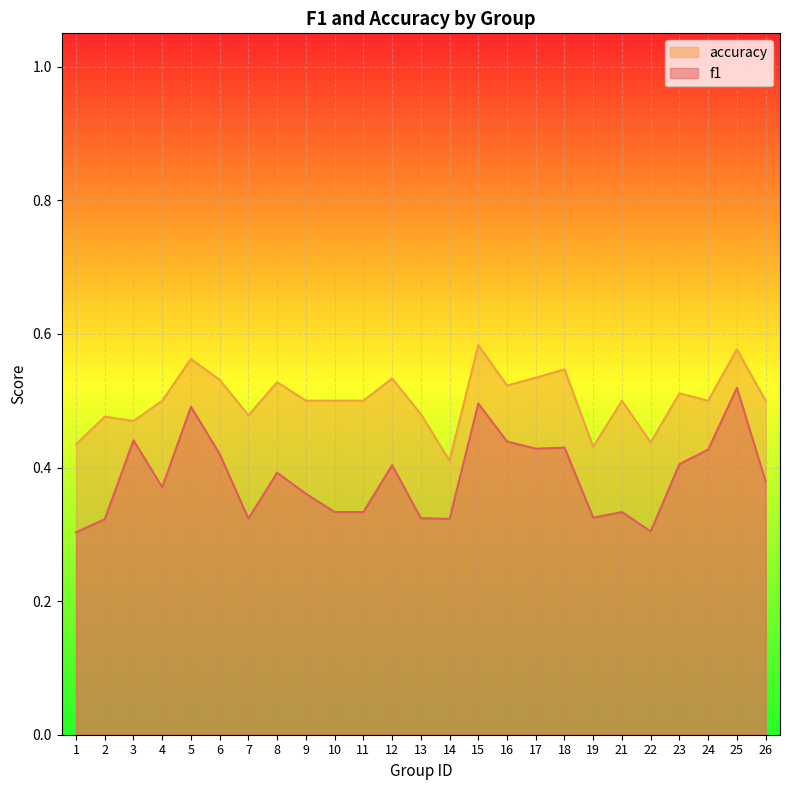

Reading left to right, transcribe all the data shown in this chart.

f1: 0.3	0.3	0.4	0.4	0.5	0.4	0.3	0.4	0.4	0.3	0.3	0.4	0.3	0.3	0.5	0.4	0.4	0.4	0.3	0.3	0.3	0.4	0.4	0.5	0.4
accuracy: 0.4	0.5	0.5	0.5	0.6	0.5	0.5	0.5	0.5	0.5	0.5	0.5	0.5	0.4	0.6	0.5	0.5	0.5	0.4	0.5	0.4	0.5	0.5	0.6	0.5